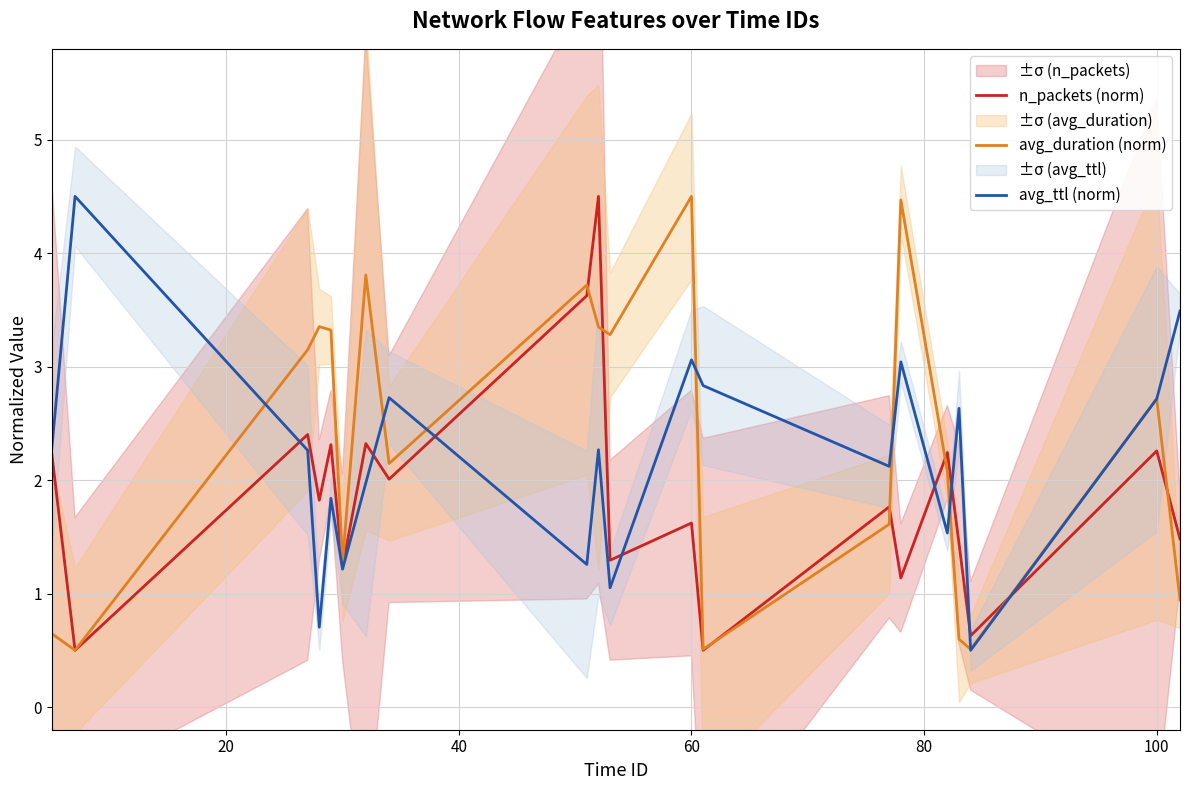

Rank the series by their average value, from highest to lowest.

avg_duration (norm), avg_ttl (norm), n_packets (norm)